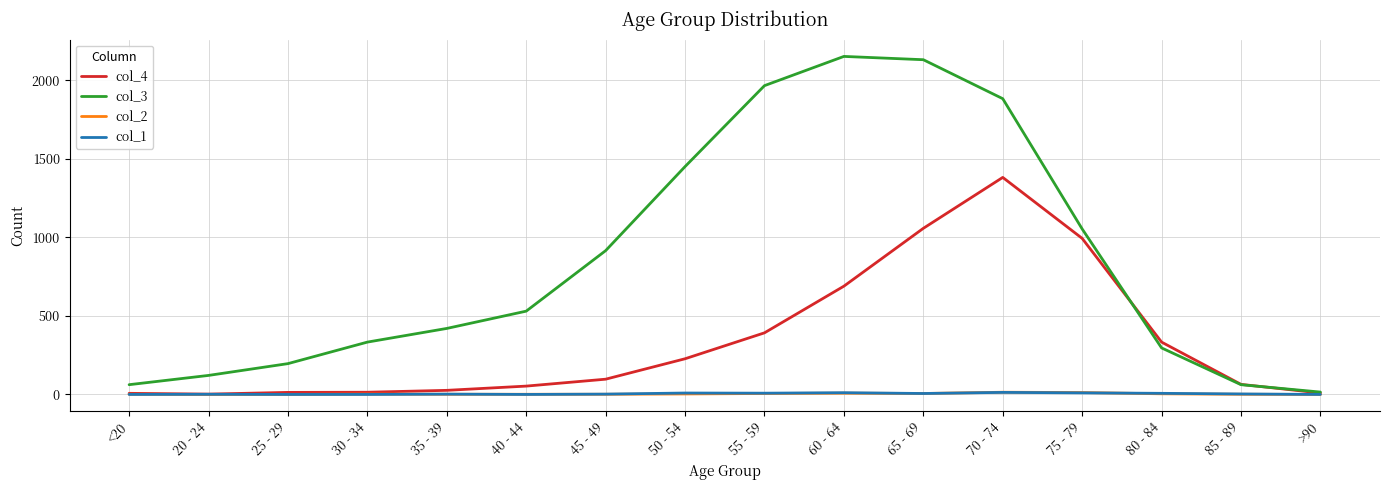

What is the highest value of the col_1 series?

13